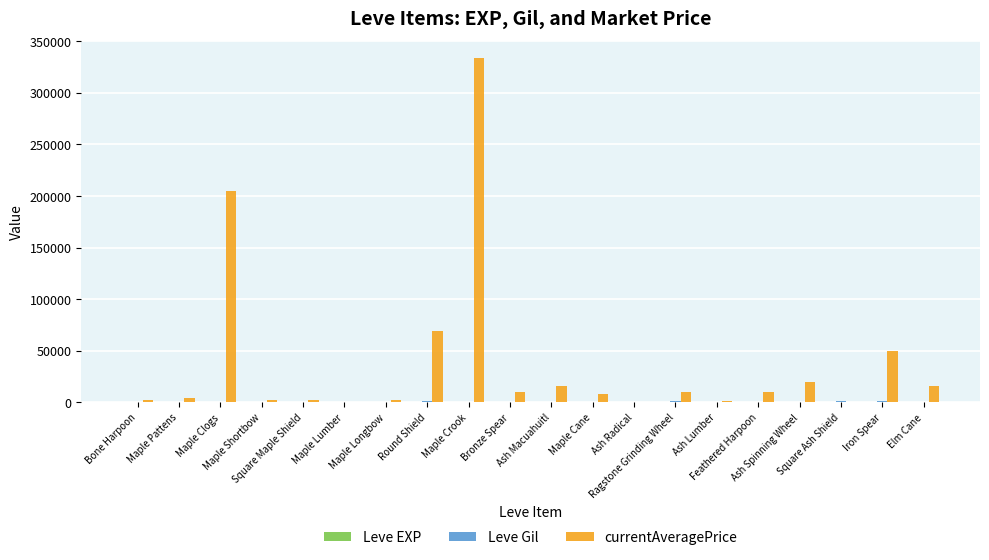

What is the greatest value displayed?

333466